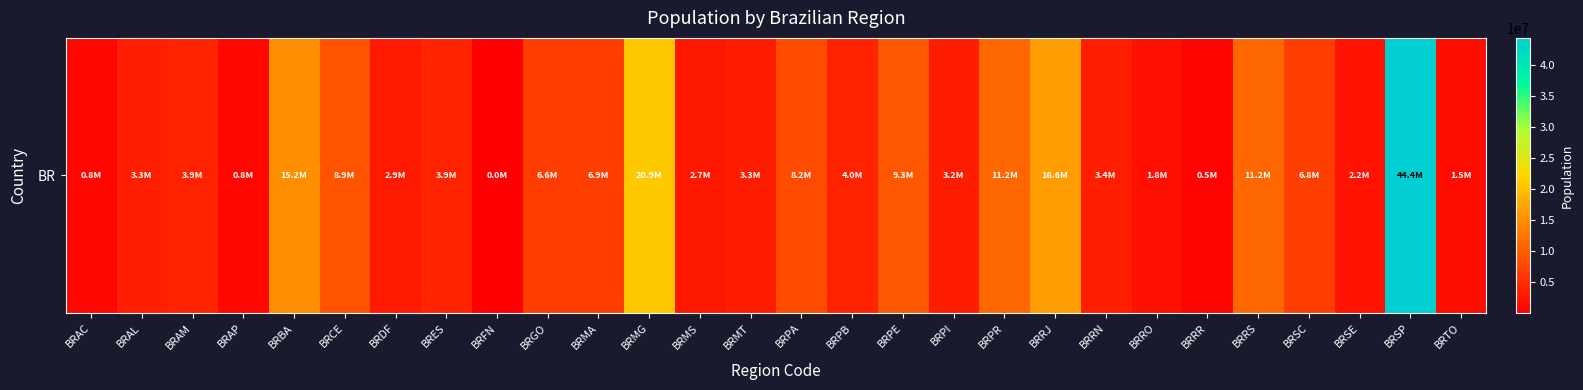

How many series are shown in this chart?

1